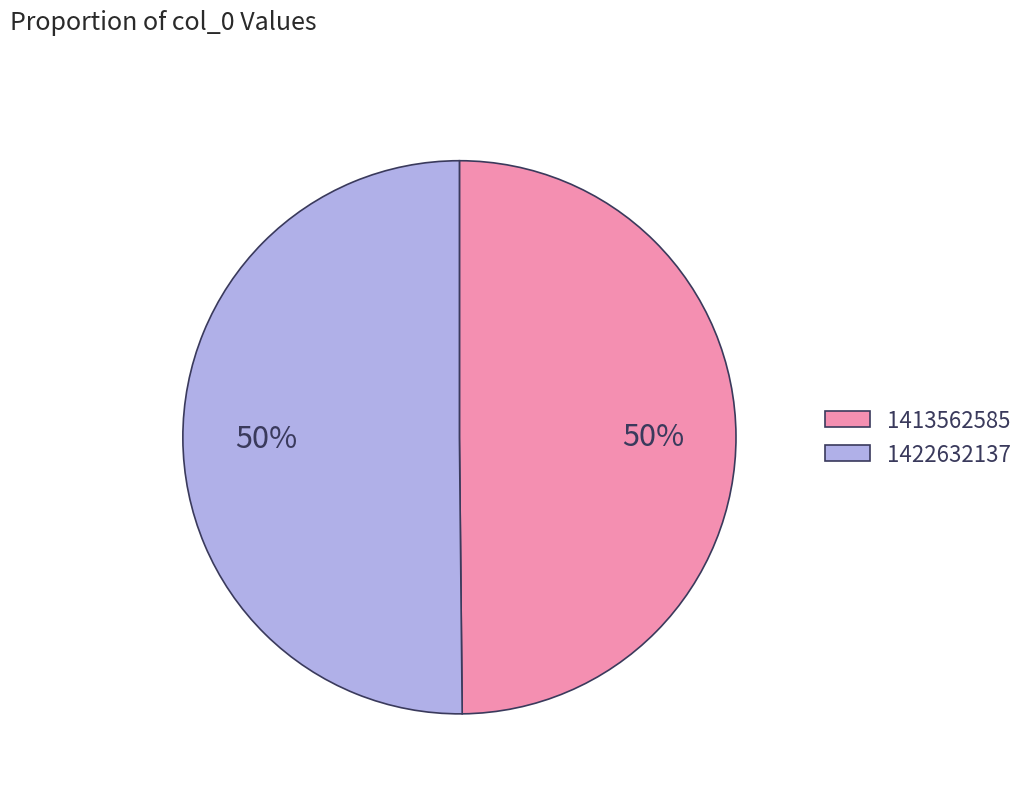

How many slices are in this pie chart?

2